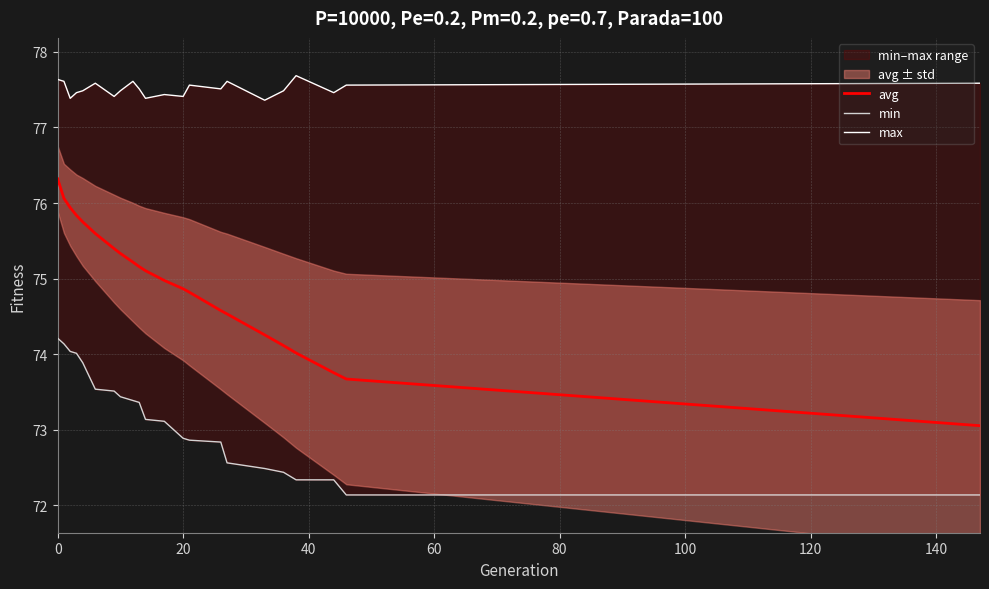

True or false: min and max intersect in this chart.

False